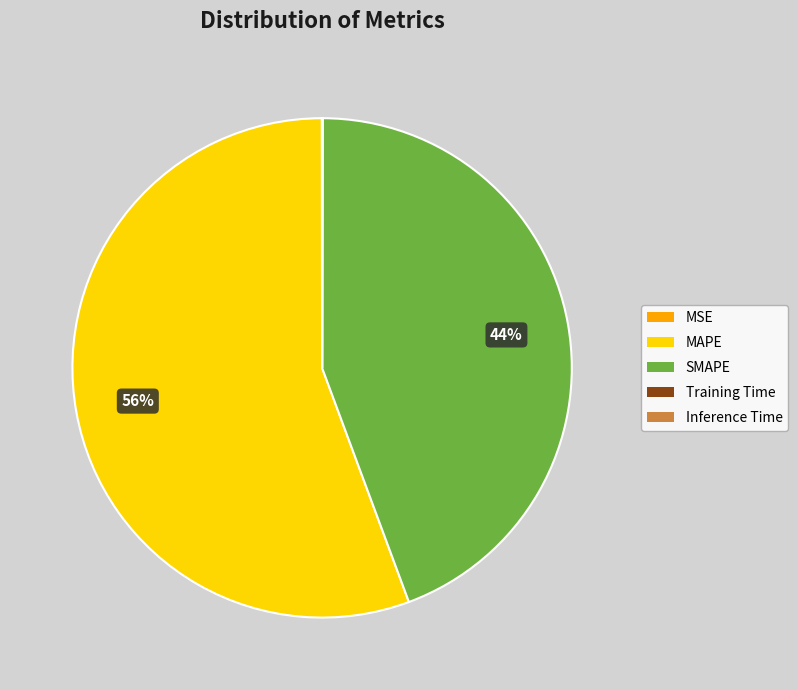

Which category has the biggest portion of the pie?

MAPE